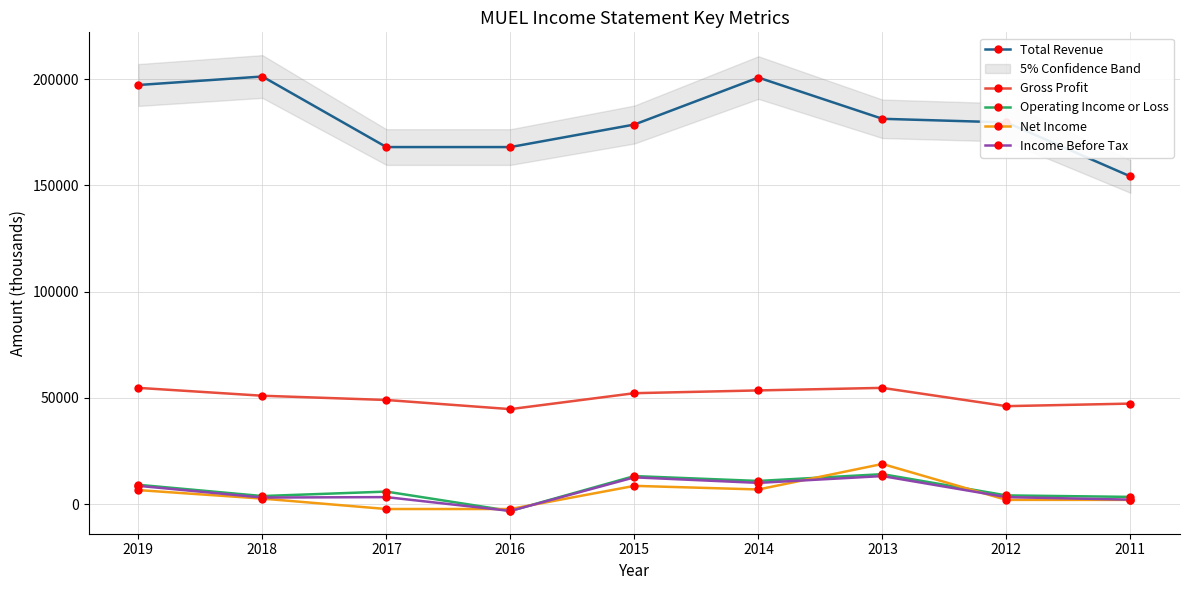

At which label does Operating Income or Loss reach its peak?

2013